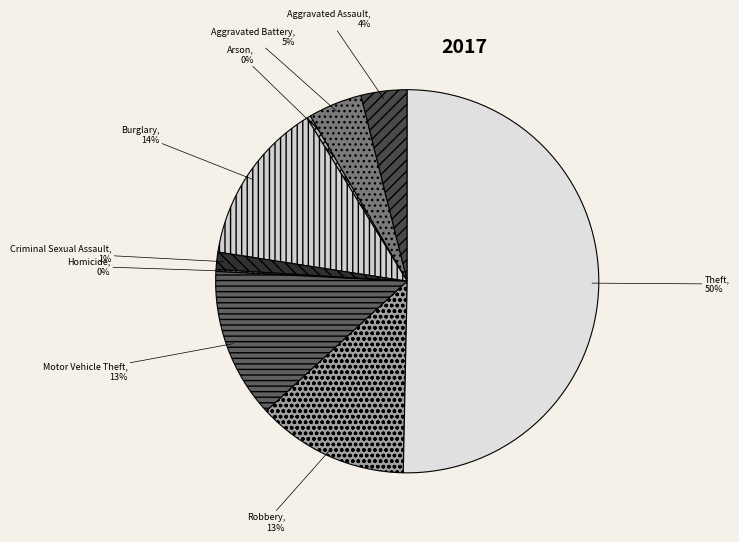

To the nearest percent, what percentage of the pie is Robbery?

13%